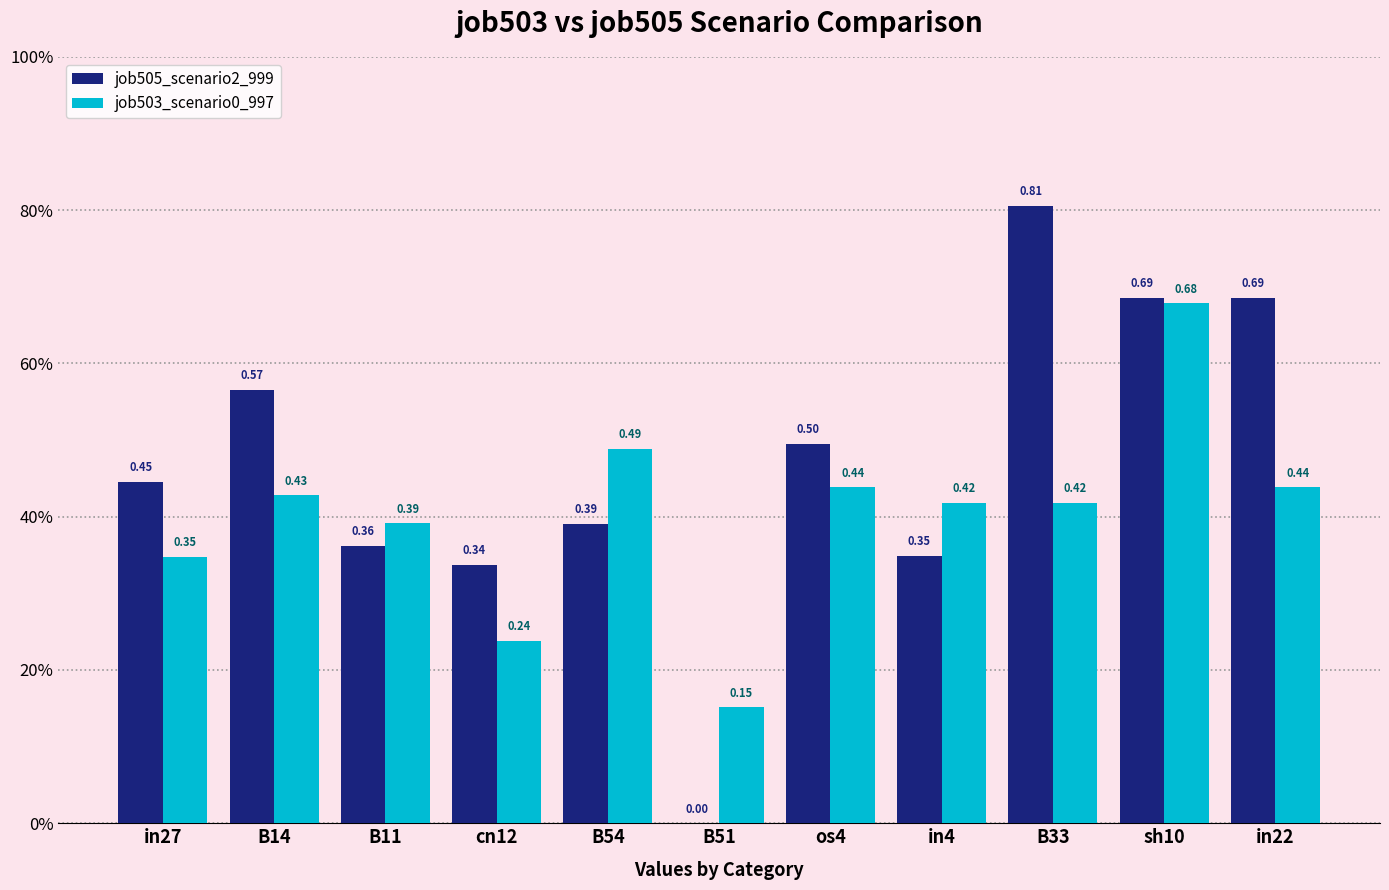

The value of job503_scenario0_997 at in4 is 0.7. True or false?

False